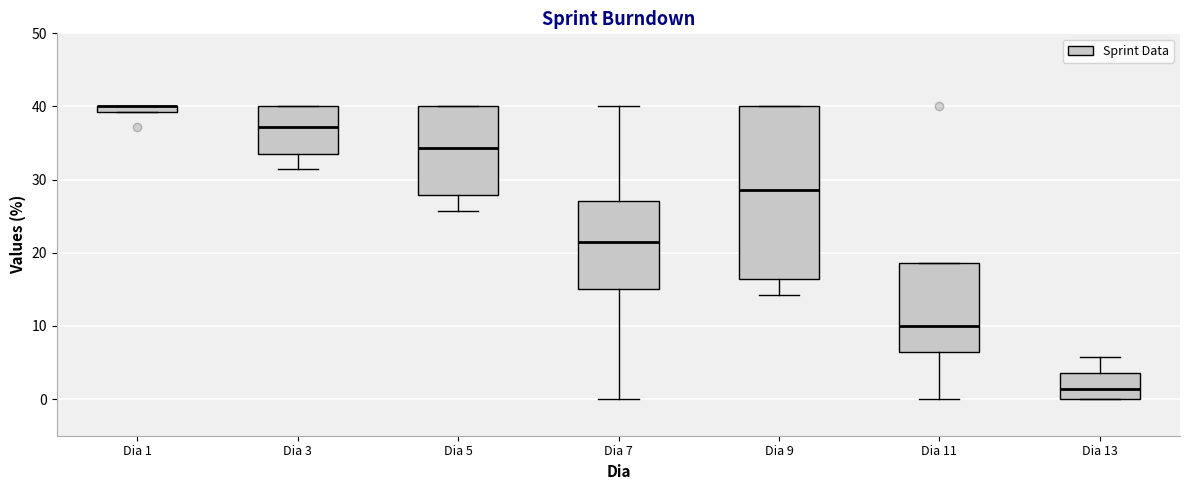

Where is the upper edge of the box for Dia 5 on the y-axis? The values are not printed on the chart, so give them approximately, as read against the axis.

40